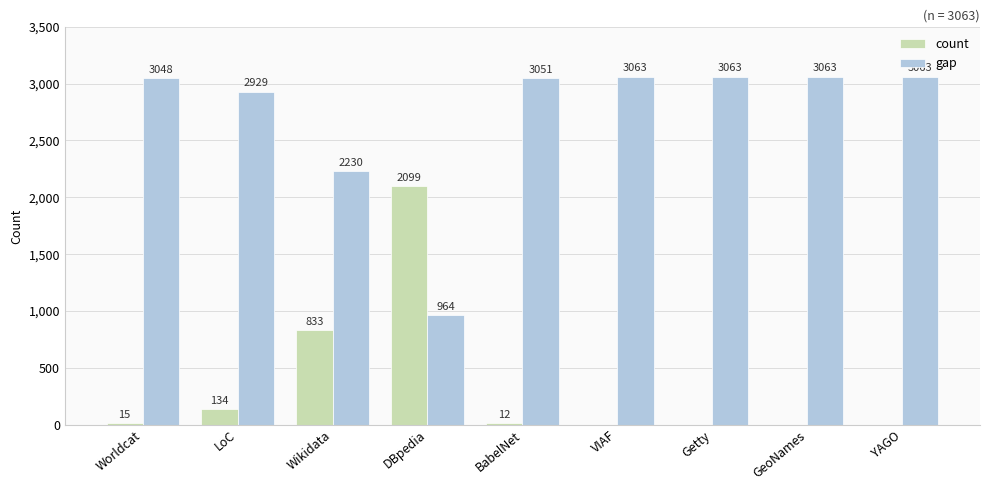

True or false: count has a value of 15 at Worldcat.

True